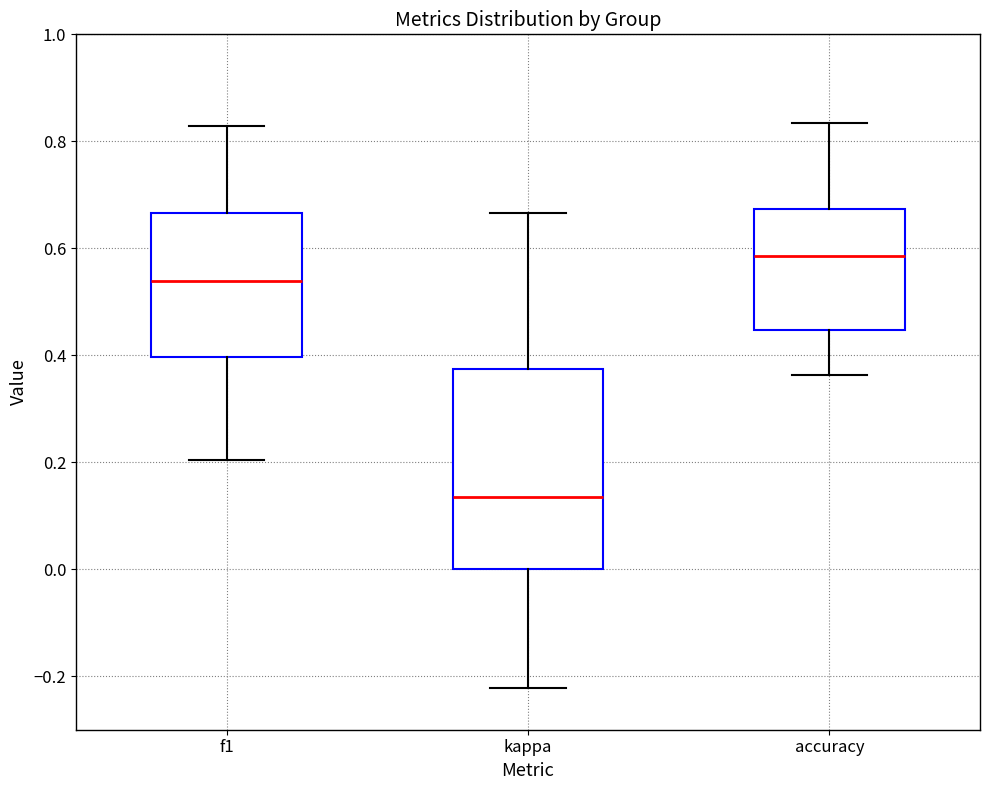

Which box's median line is the highest?

accuracy